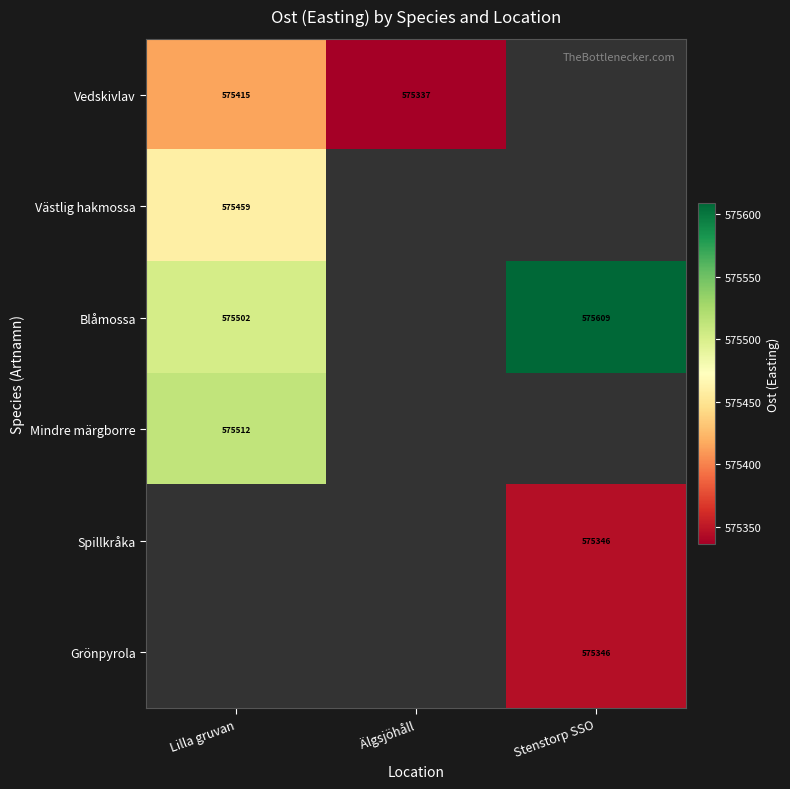

Which category has the lowest value across all series?

Älgsjöhåll